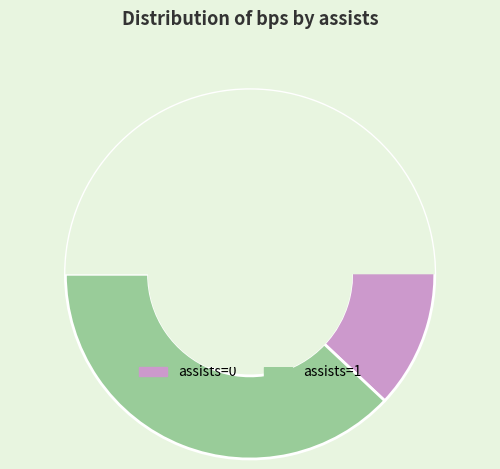

Count the number of slices in the pie.

2